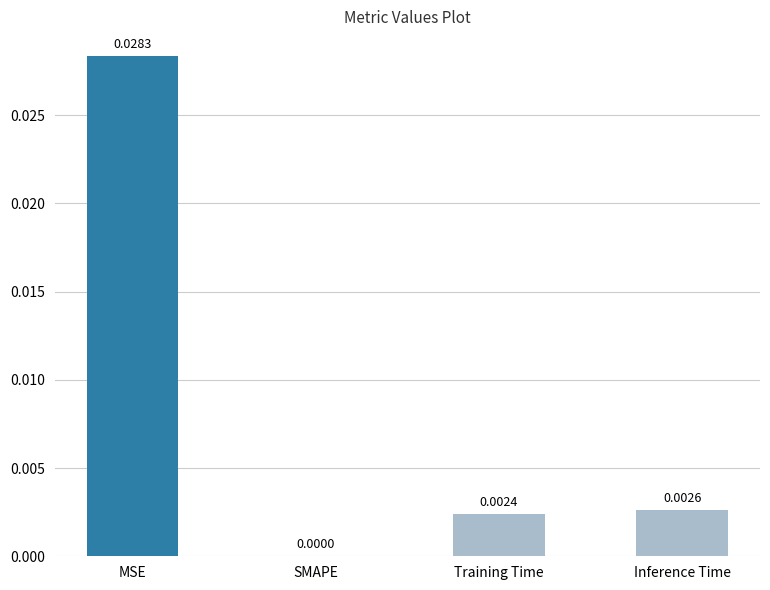

Are the bars grouped side by side (vs. stacked)?

No